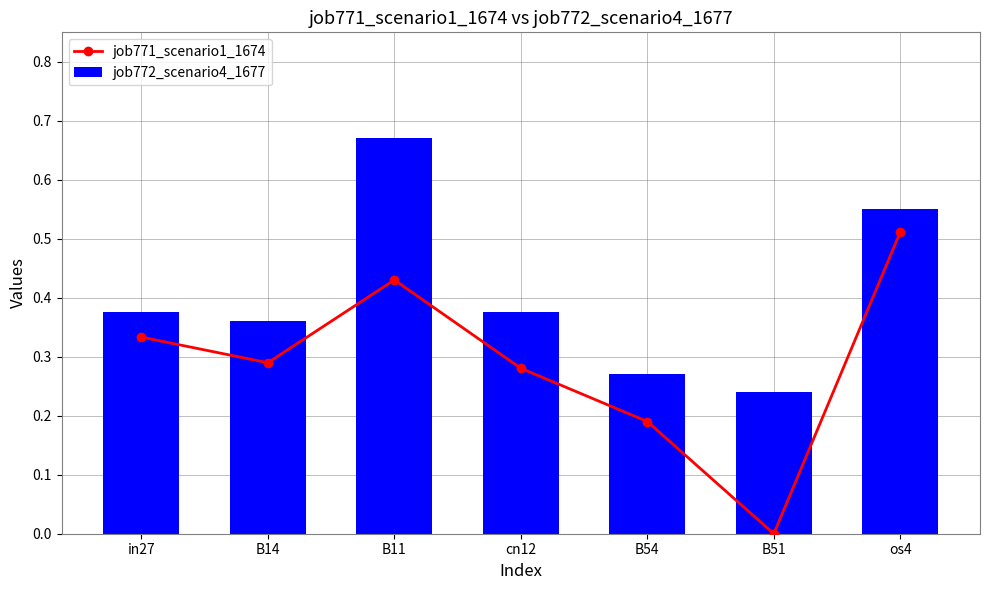

What position from the right is cn12?

4